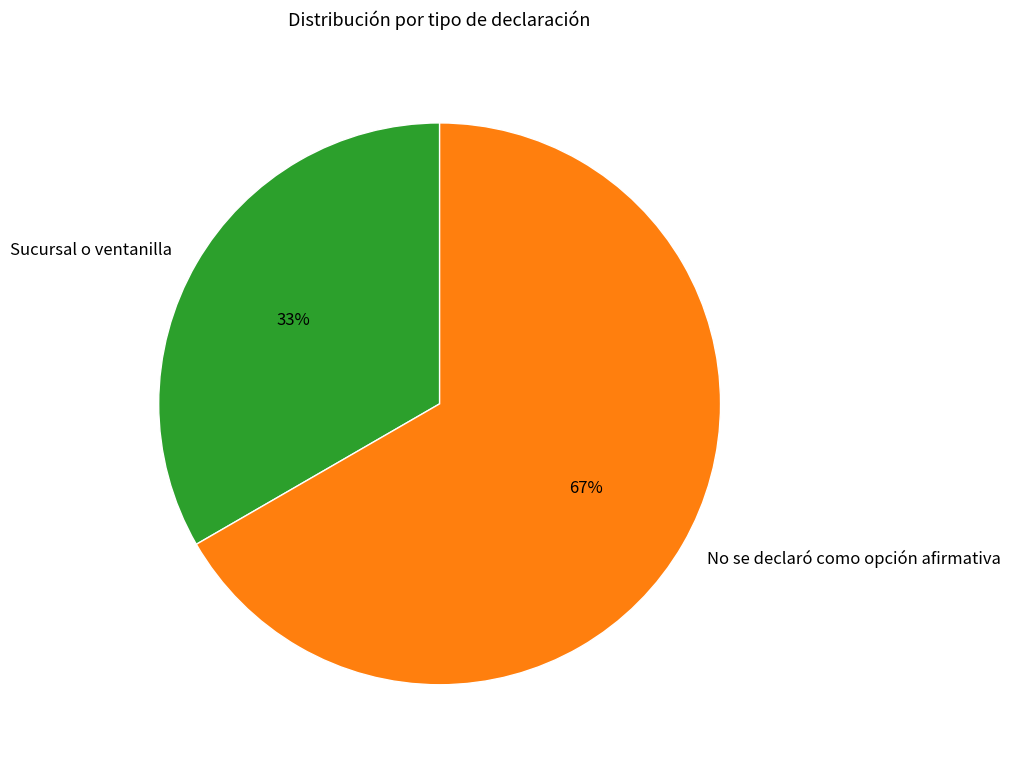

Which category has the smallest portion of the pie?

Sucursal o ventanilla